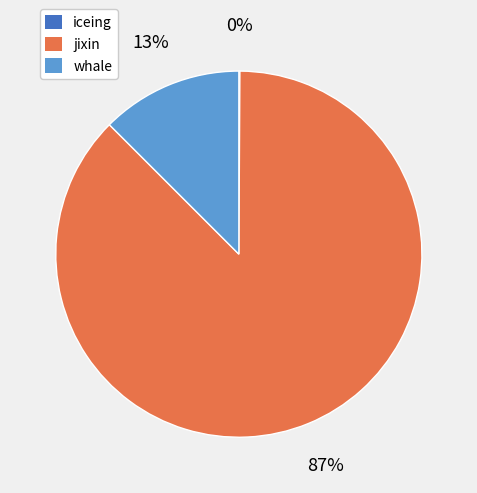

Which slice is the largest?

jixin